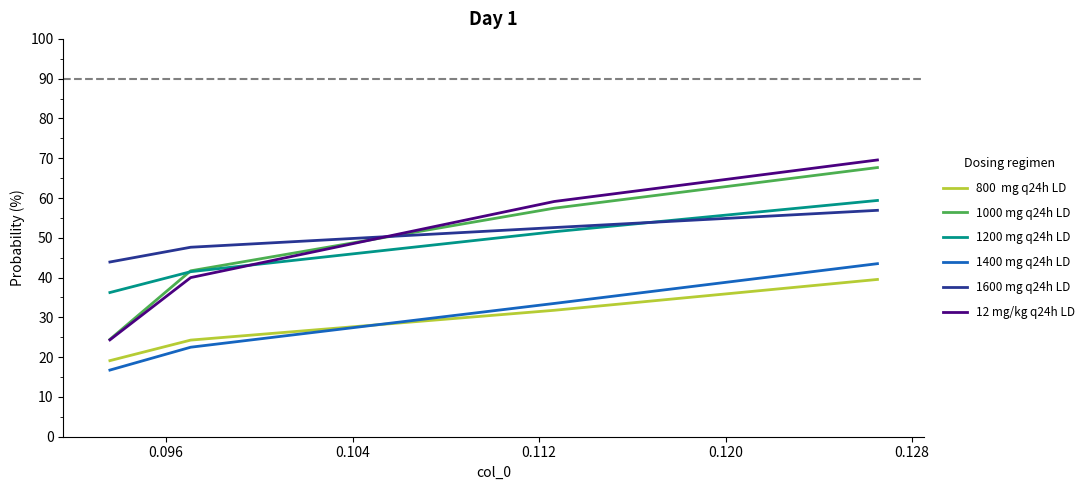

What is the maximum value shown in the chart?

69.6